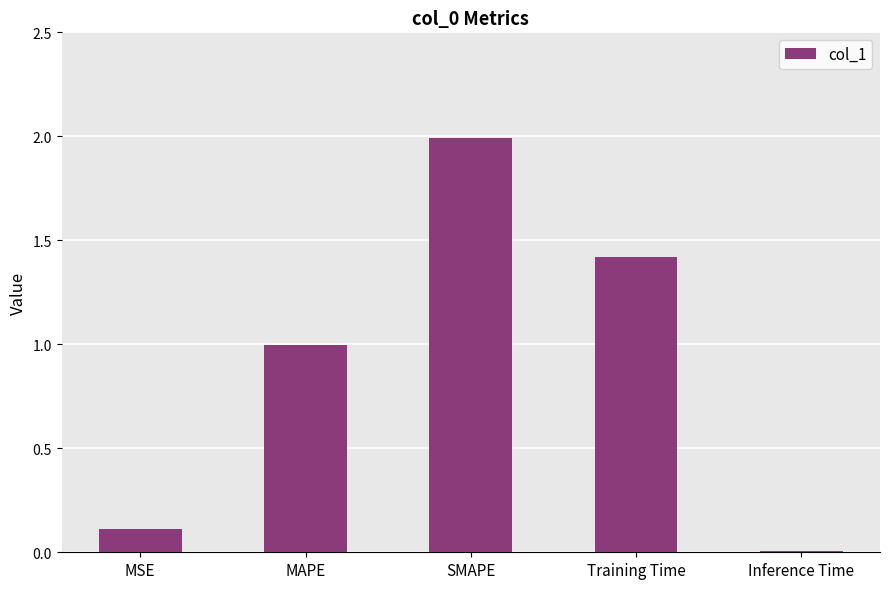

What is the change in value from MAPE to Training Time?

+0.4